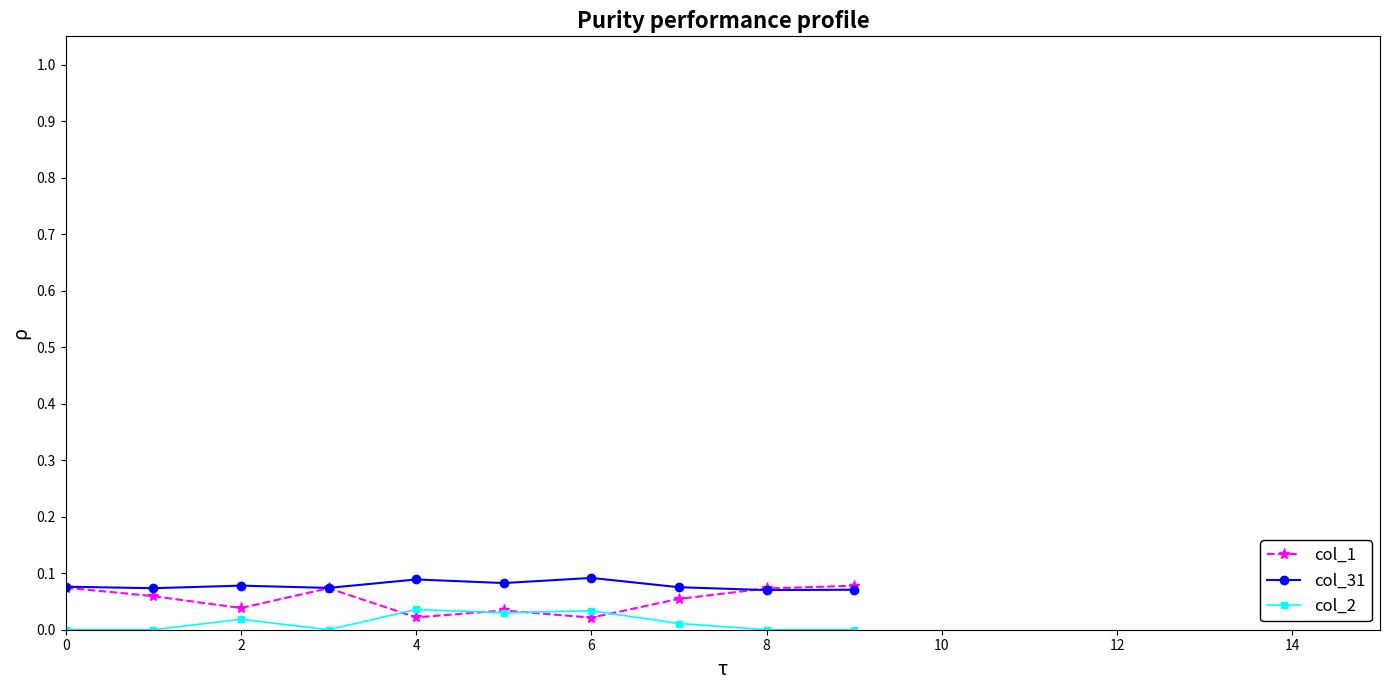

Which series has the largest total across all categories?

col_31